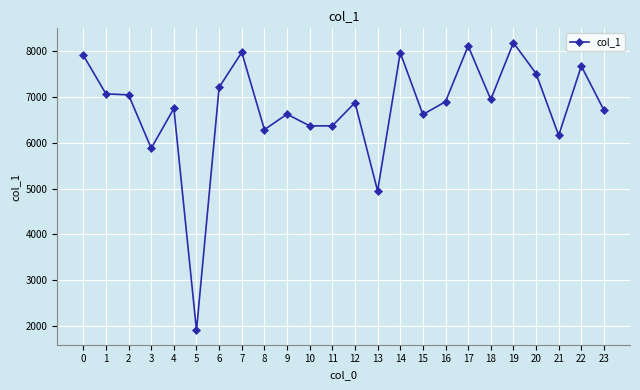

What is the maximum value shown in the chart?

8189